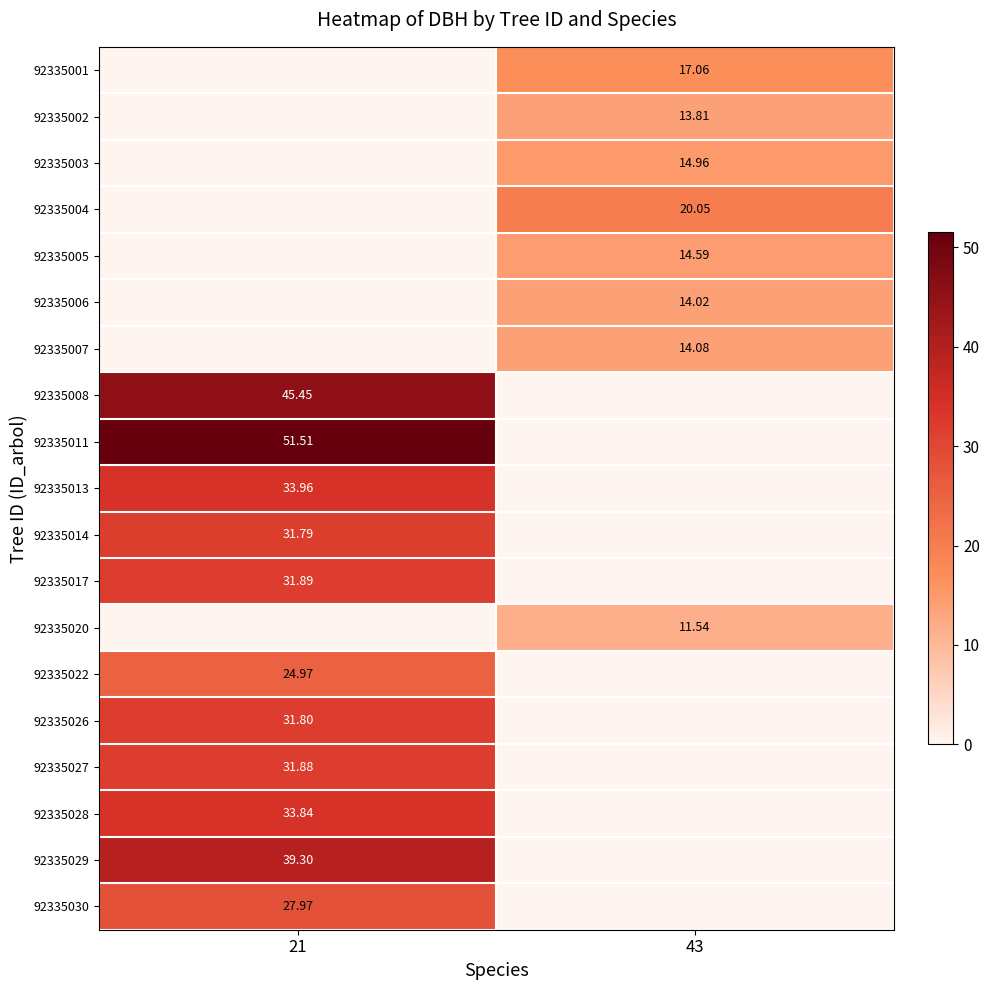

What is the sum of the 92335026 values at 43 and 21?

31.8